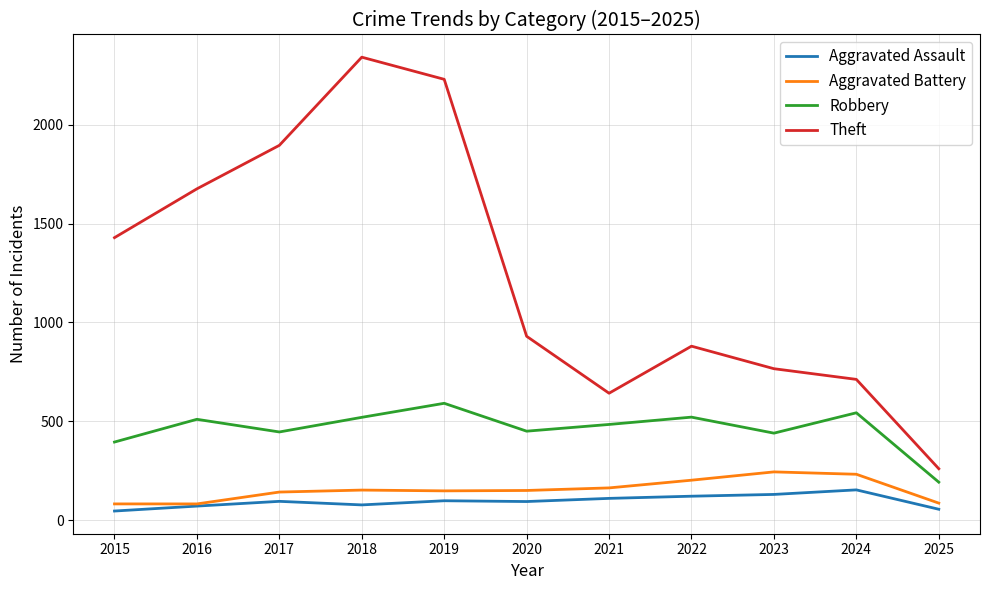

At which category does the chart reach its peak across all series?

2018